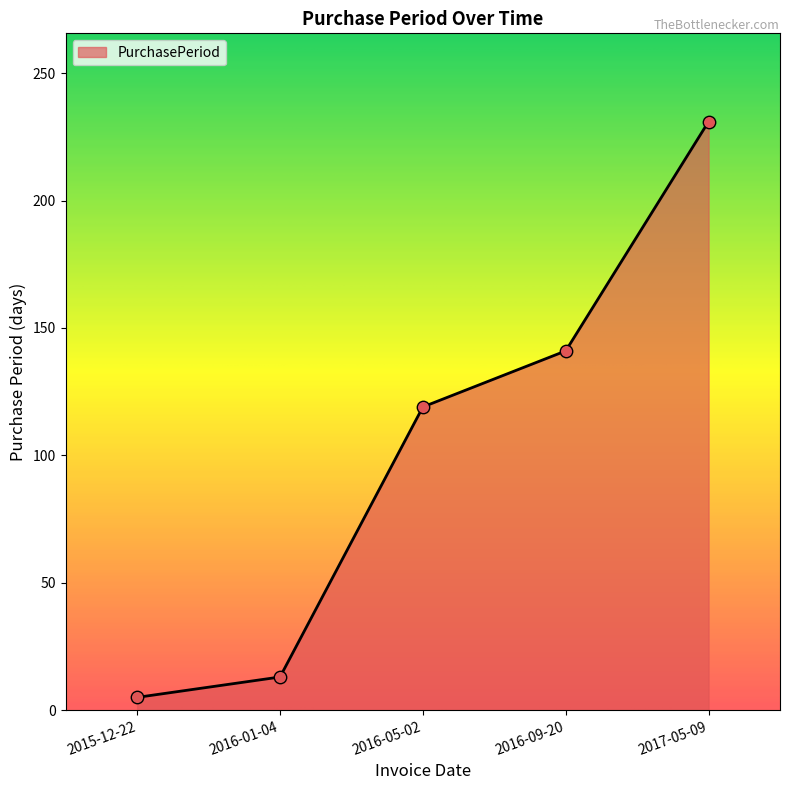

Which has a higher value, 2015-12-22 or 2017-05-09?

2017-05-09